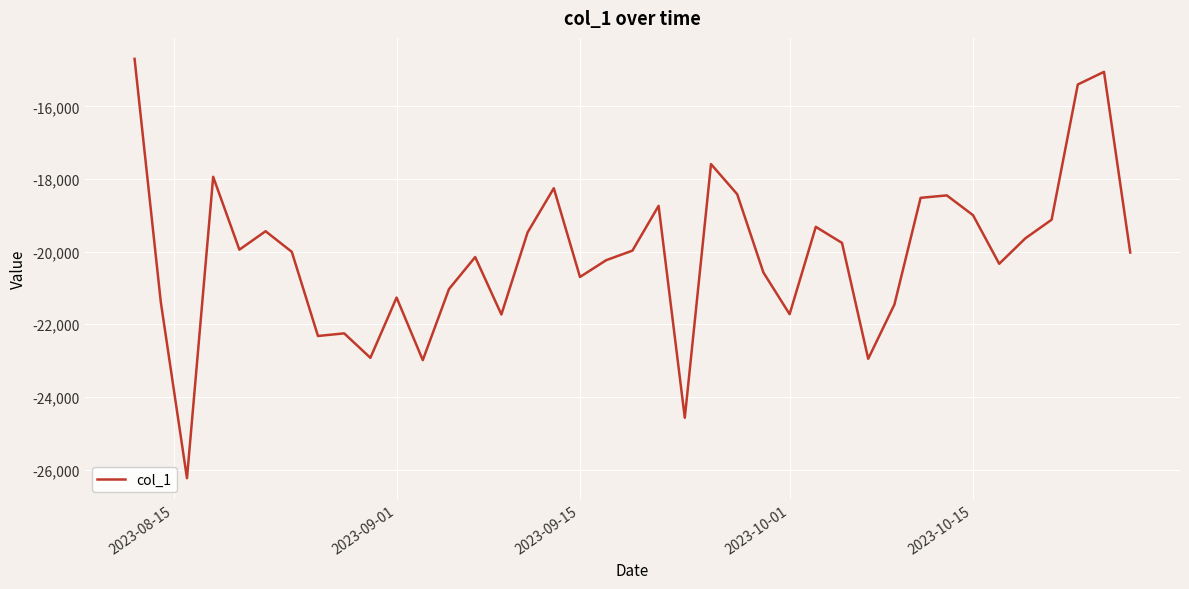

What is the smallest value displayed?

-26239.2